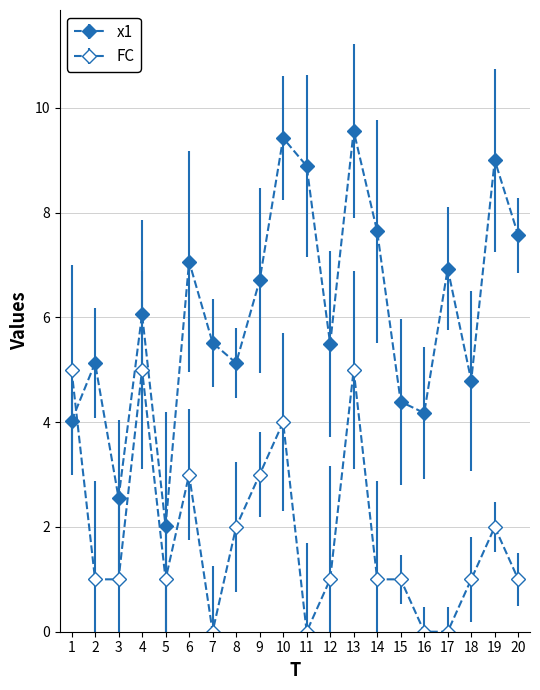

At which label does x1 reach its minimum?

5